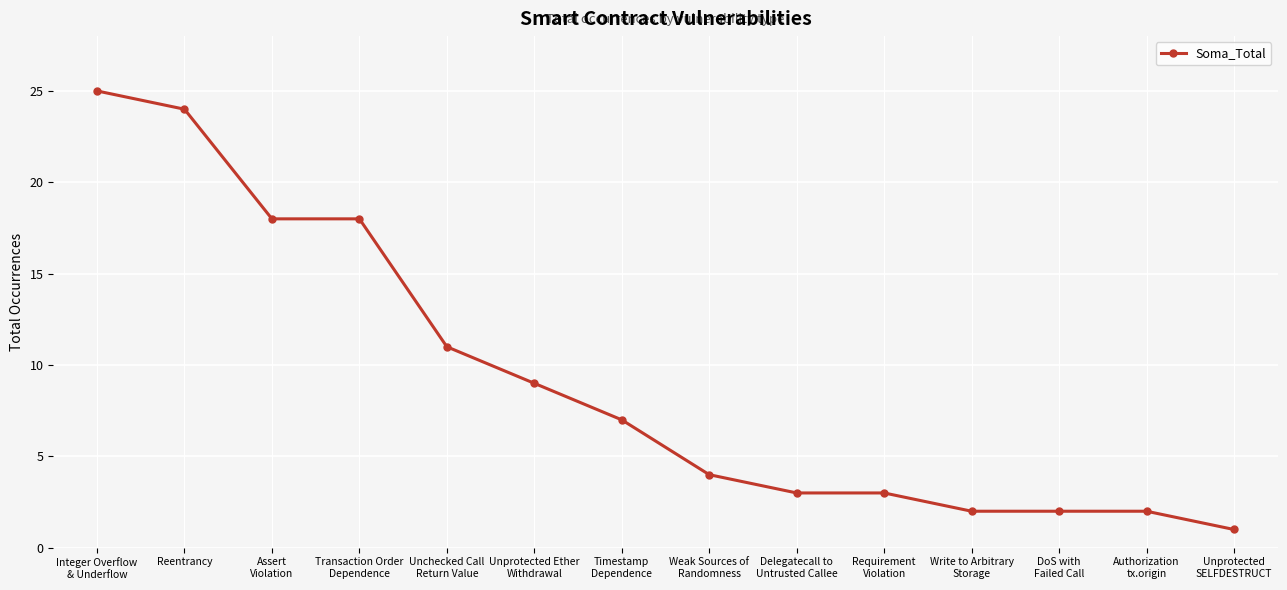

Is it true that the value at Unprotected Ether
Withdrawal is 4?

False